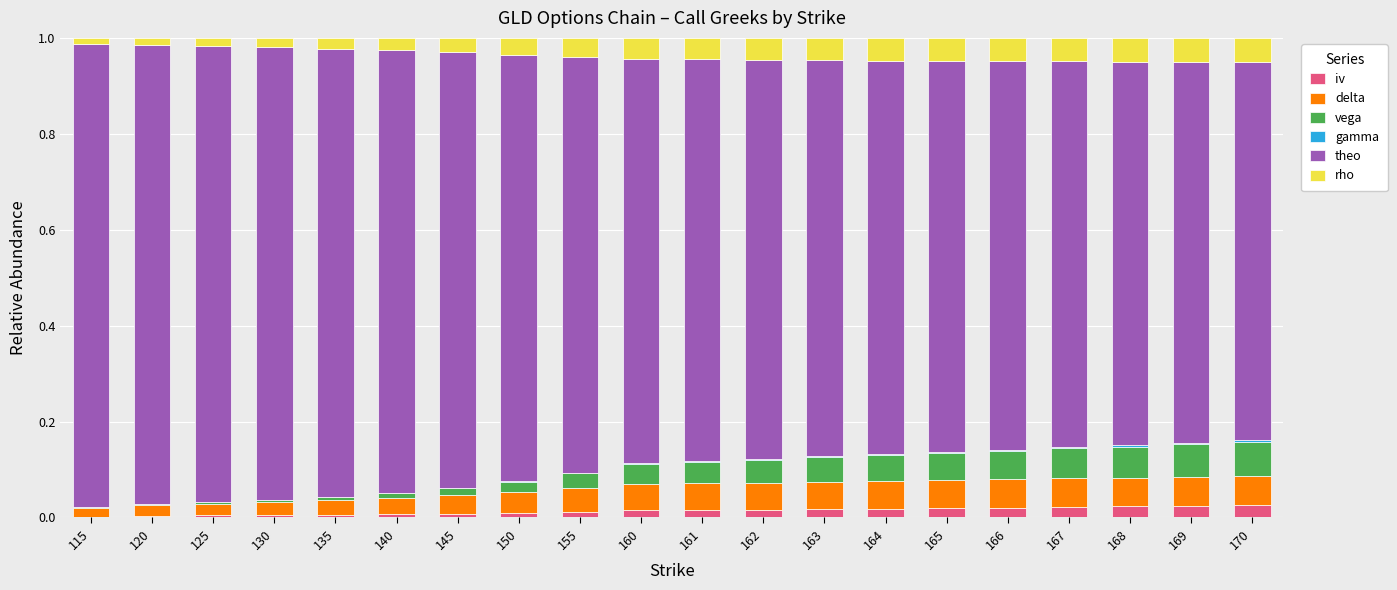

What is the sum of all iv values?

0.3